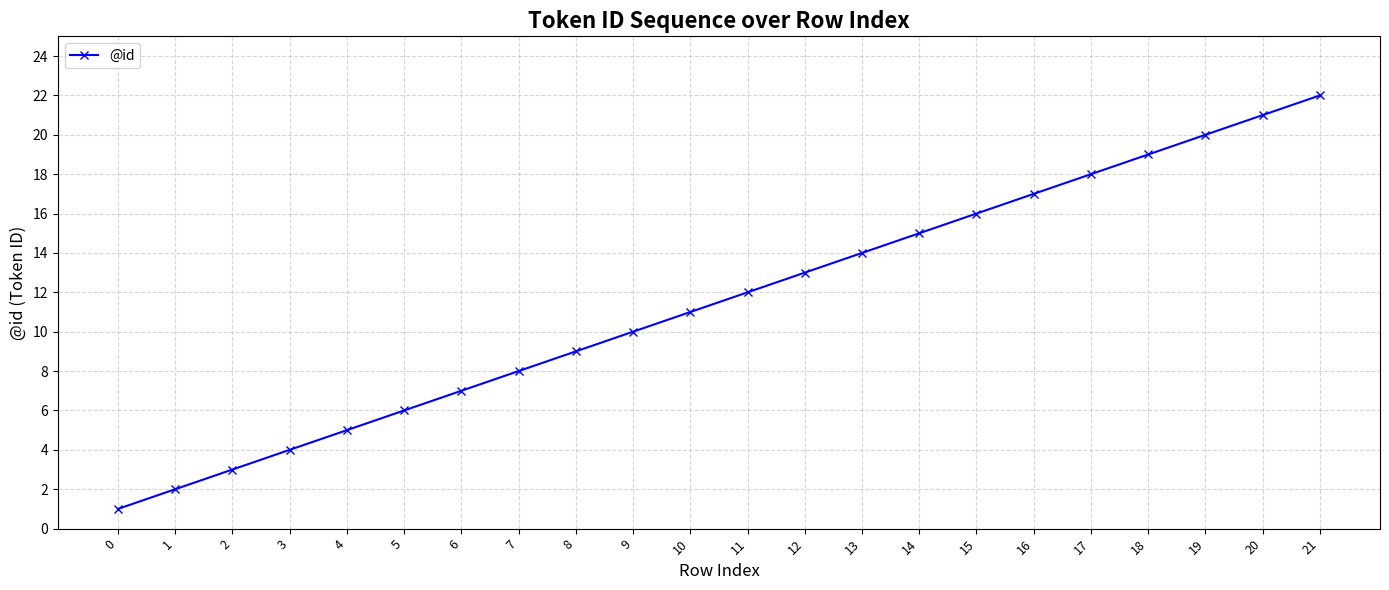

Reading left to right, what are all the values shown in this chart?

1	2	3	4	5	6	7	8	9	10	11	12	13	14	15	16	17	18	19	20	21	22